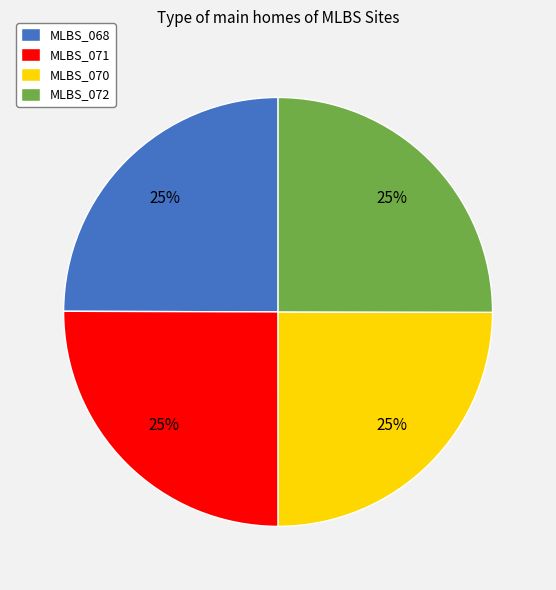

The MLBS_072 slice represents 25% of the pie. True or false?

True